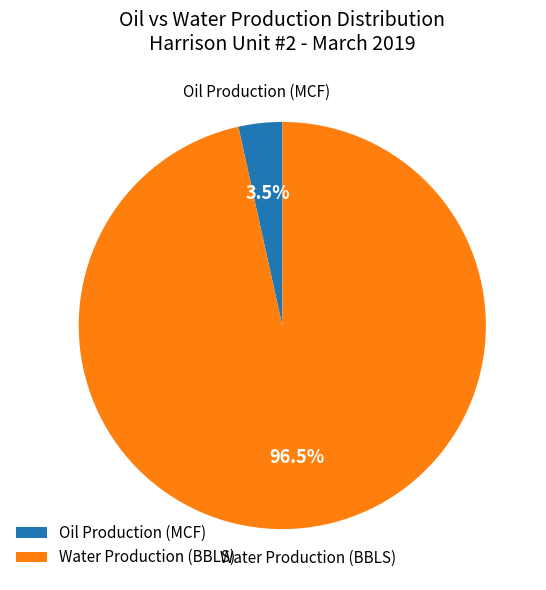

Is the sum of Oil Production (MCF) and Water Production (BBLS) greater than half?

Yes